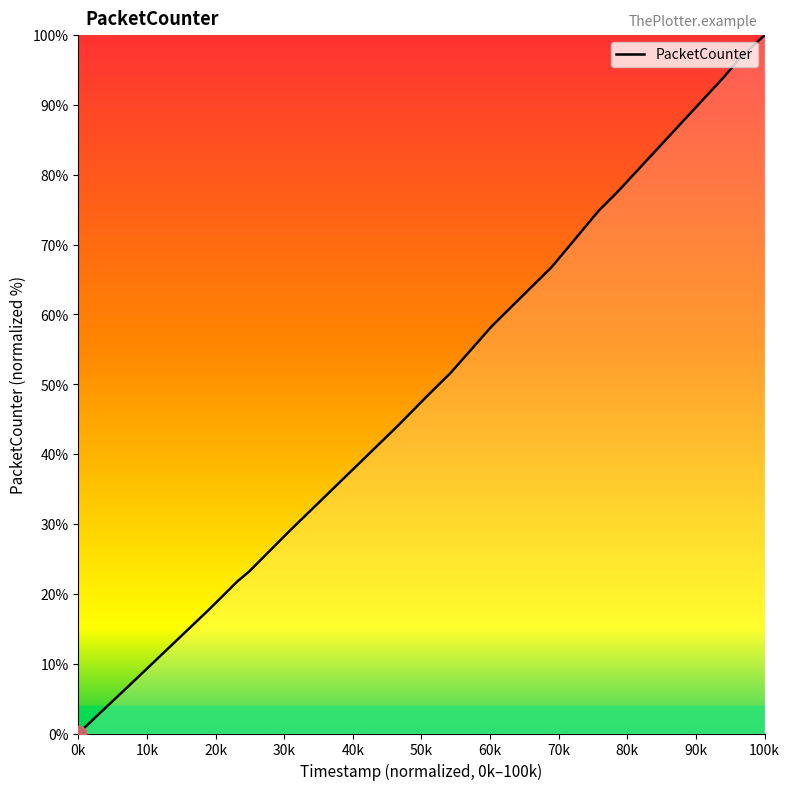

What is the greatest value displayed?

100.0